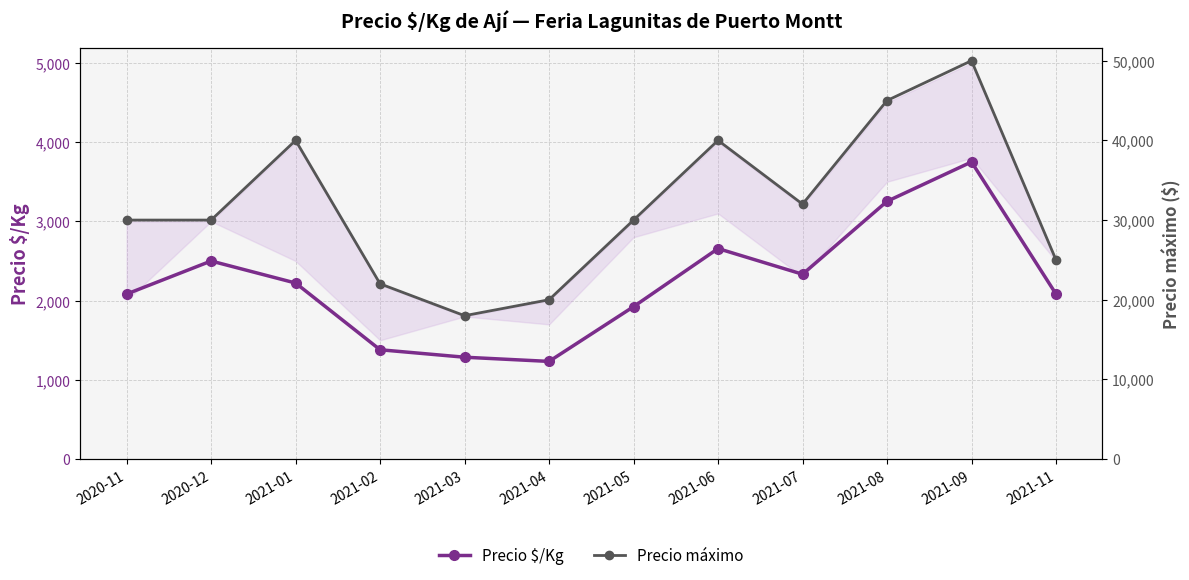

True or false: Precio máximo and Precio $/Kg intersect in this chart.

False